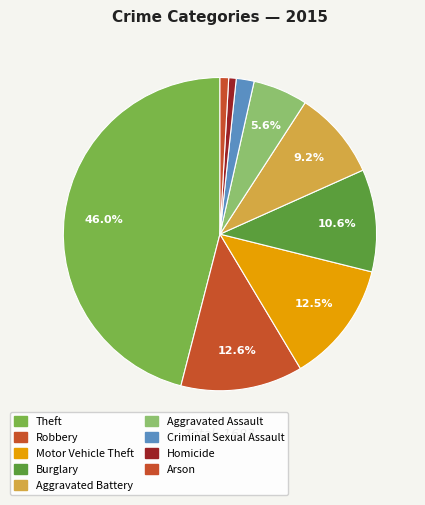

Rank the categories by value from lowest to highest.

Homicide, Arson, Criminal Sexual Assault, Aggravated Assault, Aggravated Battery, Burglary, Motor Vehicle Theft, Robbery, Theft